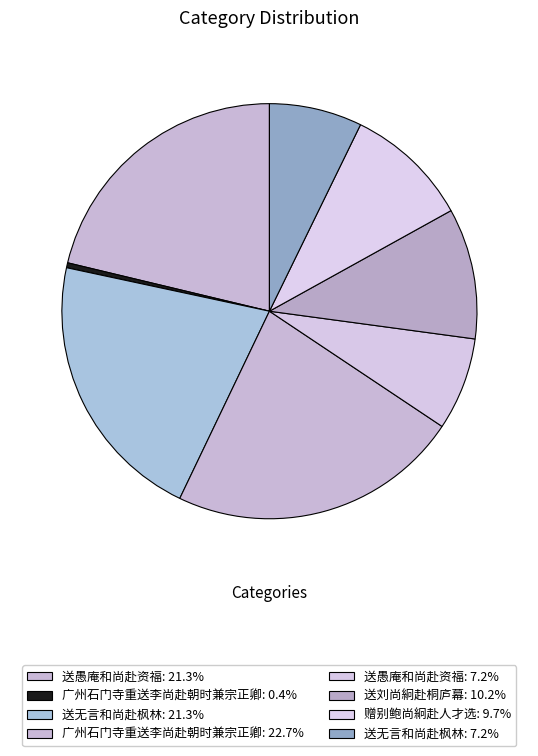

How many slices are in this pie chart?

8